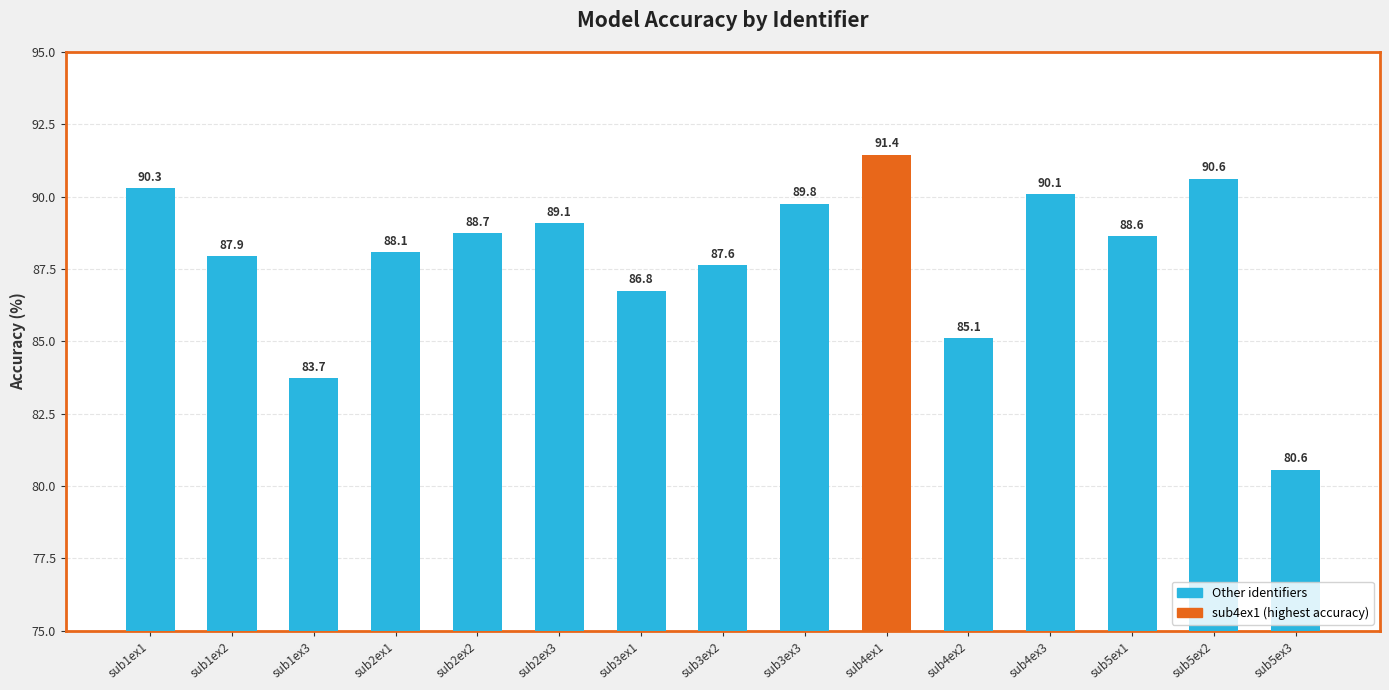

Reading left to right, extract all data points from this chart.

90.3	87.9	83.7	88.1	88.7	89.1	86.8	87.6	89.8	91.4	85.1	90.1	88.6	90.6	80.6